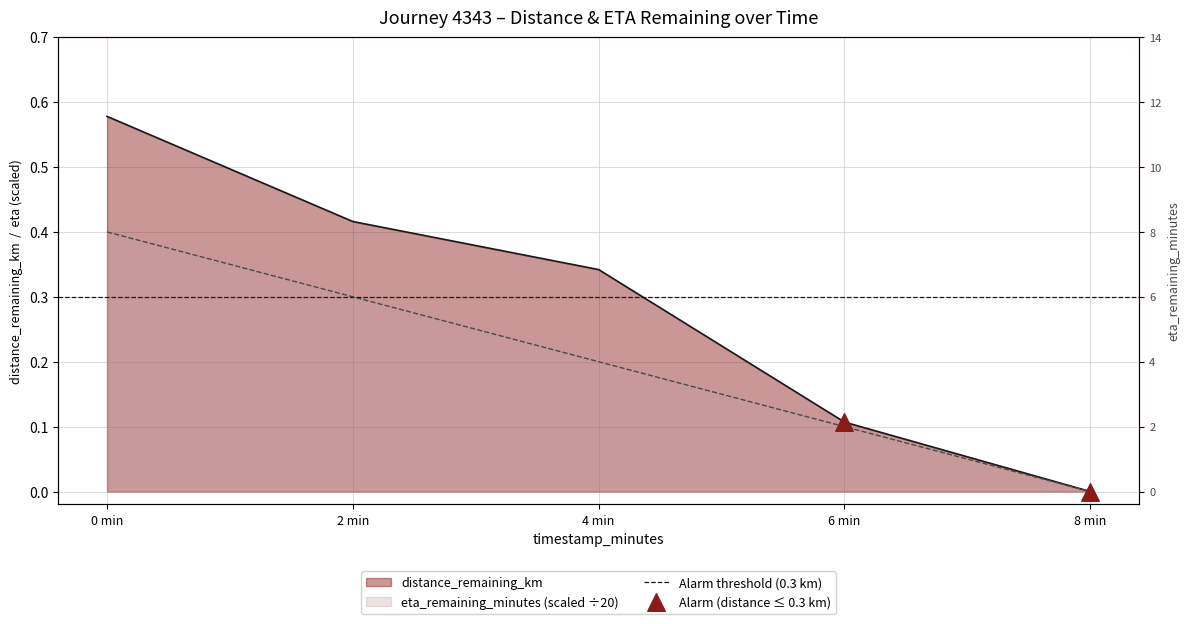

Which series has the largest total across all categories?

Alarm threshold (0.3 km)